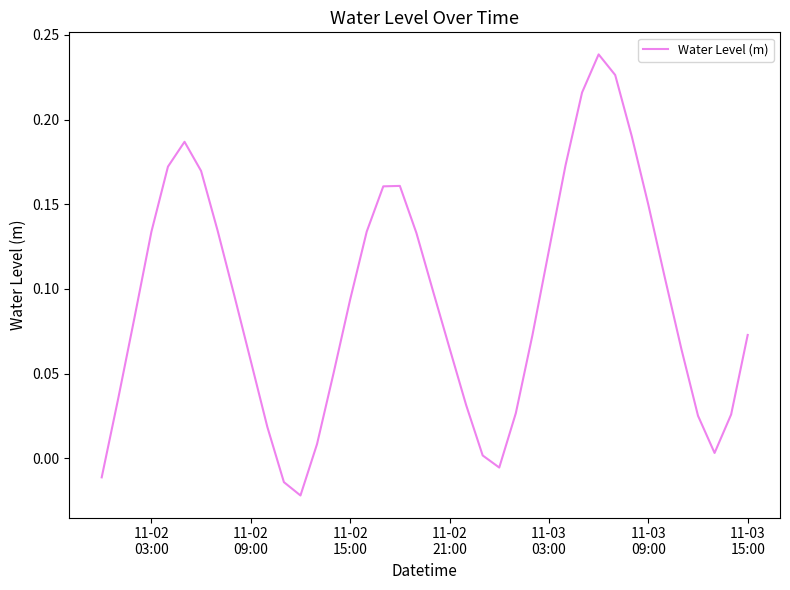

What is the sum of all values?

3.7